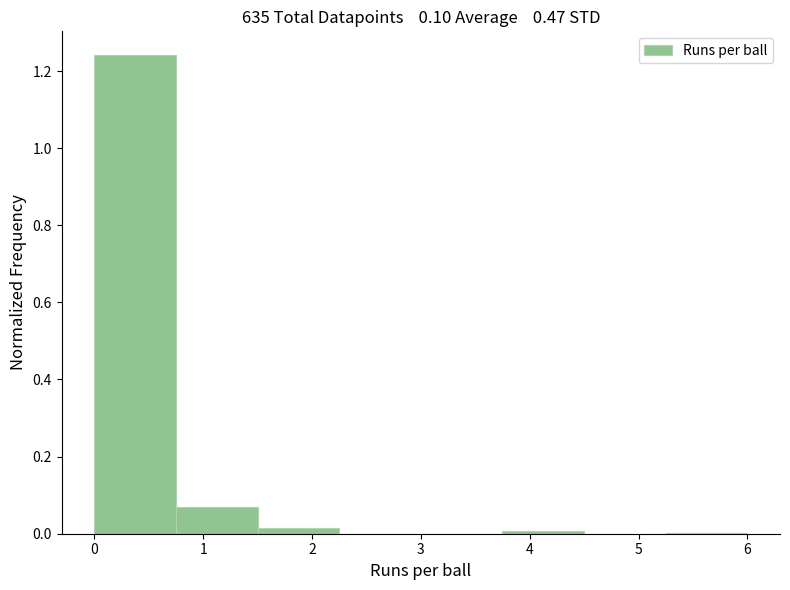

Reading left to right, transcribe this chart: for each bar, give the range it covers on the x-axis and its height. Neither the bar edges nor the heights are printed on the chart, so give them approximately, as read against the axes.

0.00 to 0.75: 1.24
0.75 to 1.50: 0.06
1.50 to 2.25: under 0.02
2.25 to 3.00: 0
3.00 to 3.75: 0
3.75 to 4.50: under 0.02
4.50 to 5.25: 0
5.25 to 6.00: under 0.02